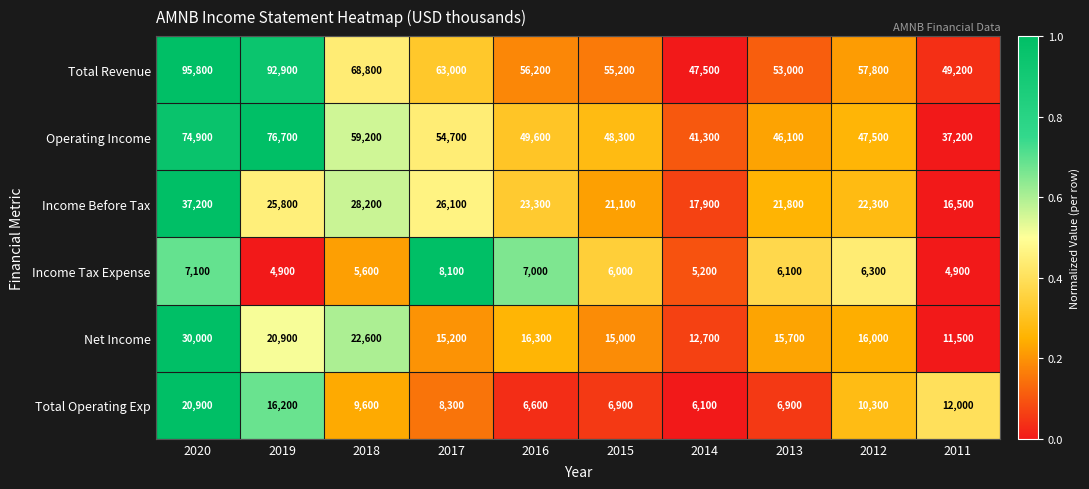

Which series changed the most between 2015 and 2012?

Total Operating Exp